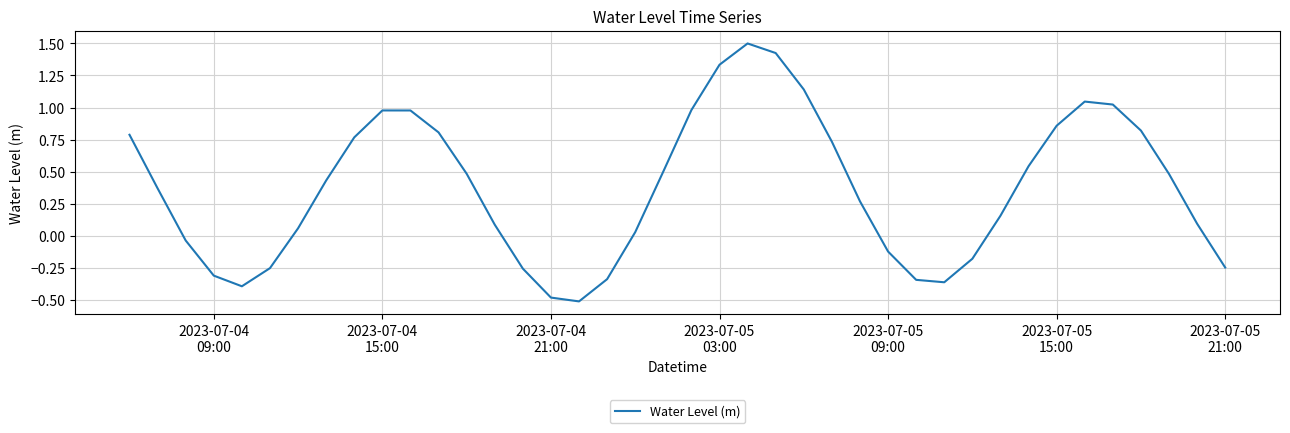

What is the difference between the maximum and minimum values?

2.0